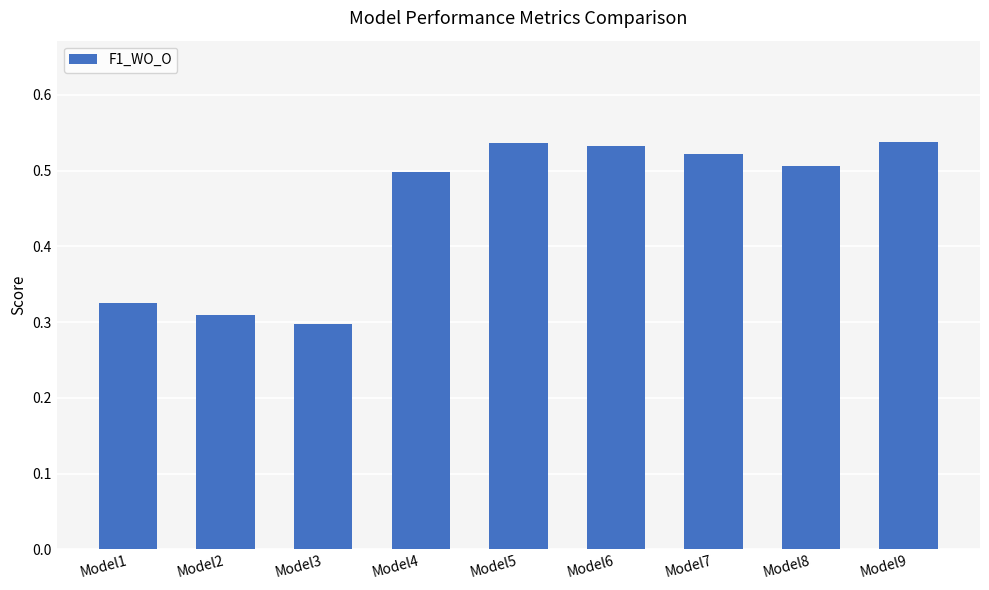

How many values are between 0 and 1?

9